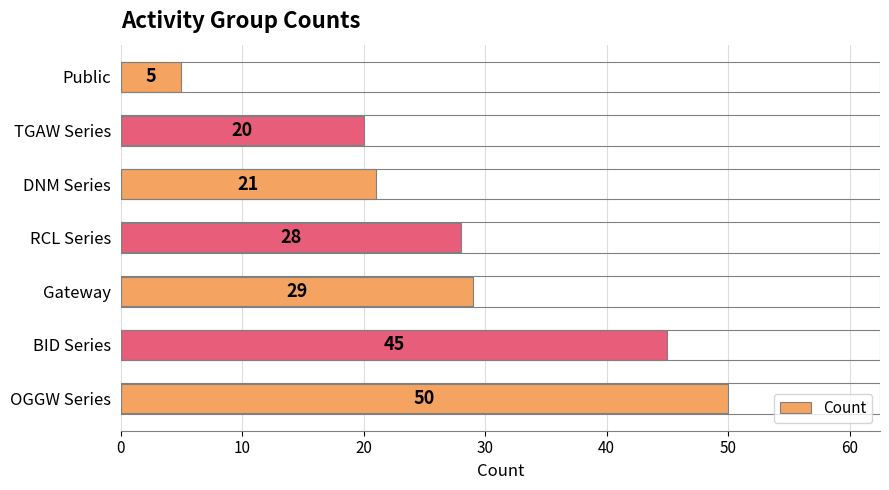

What is the greatest value displayed?

50